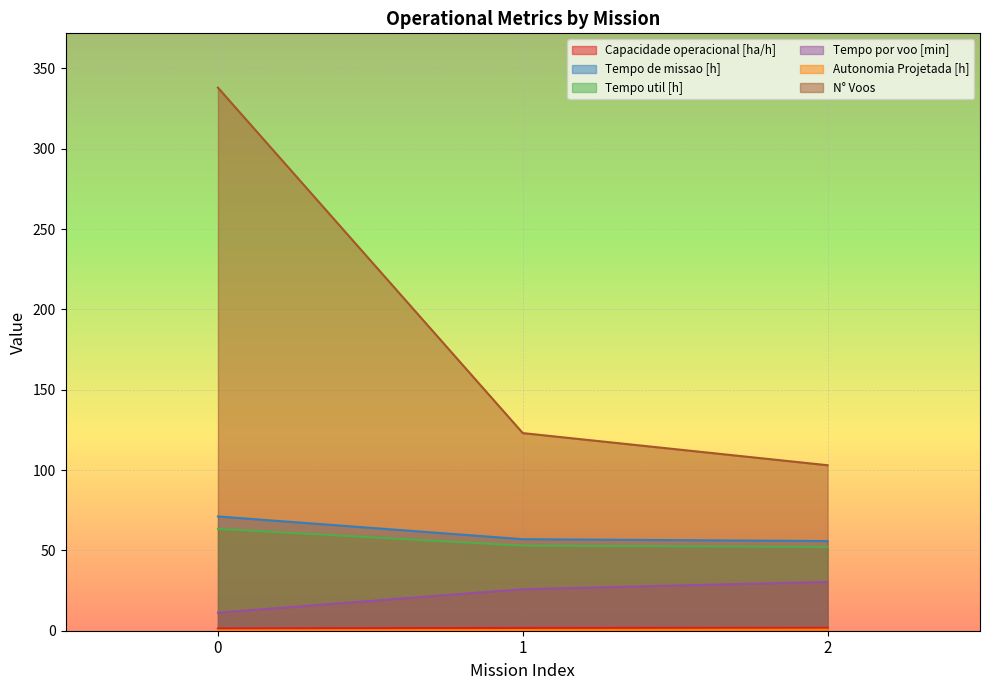

The value of Tempo util [h] at 1 is 94.0. True or false?

False